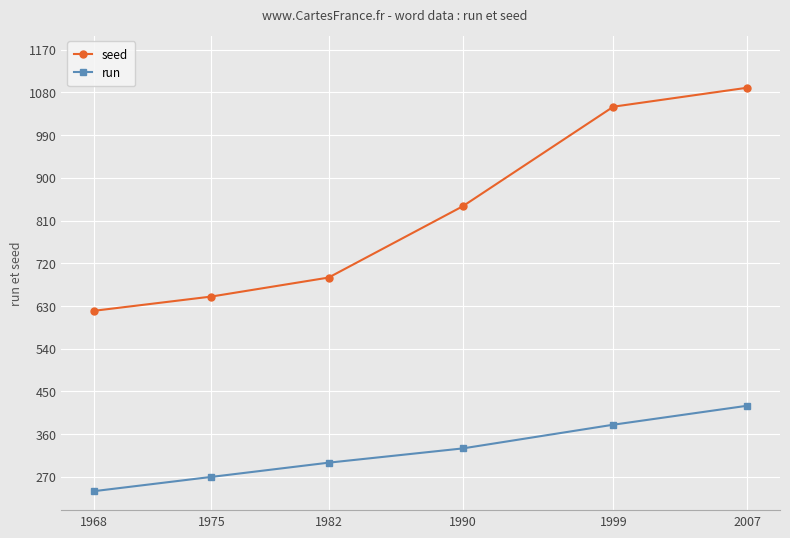

Is the value of seed at 1968 greater than the value of run at 1999?

Yes